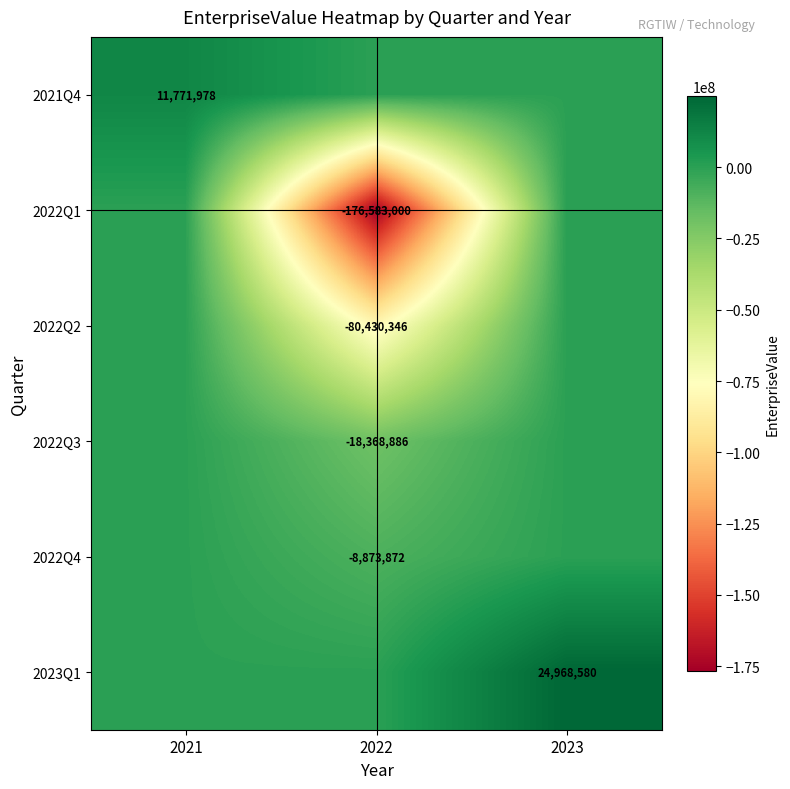

The 2022Q2 series shows -80430346 at 2022. True or false?

True